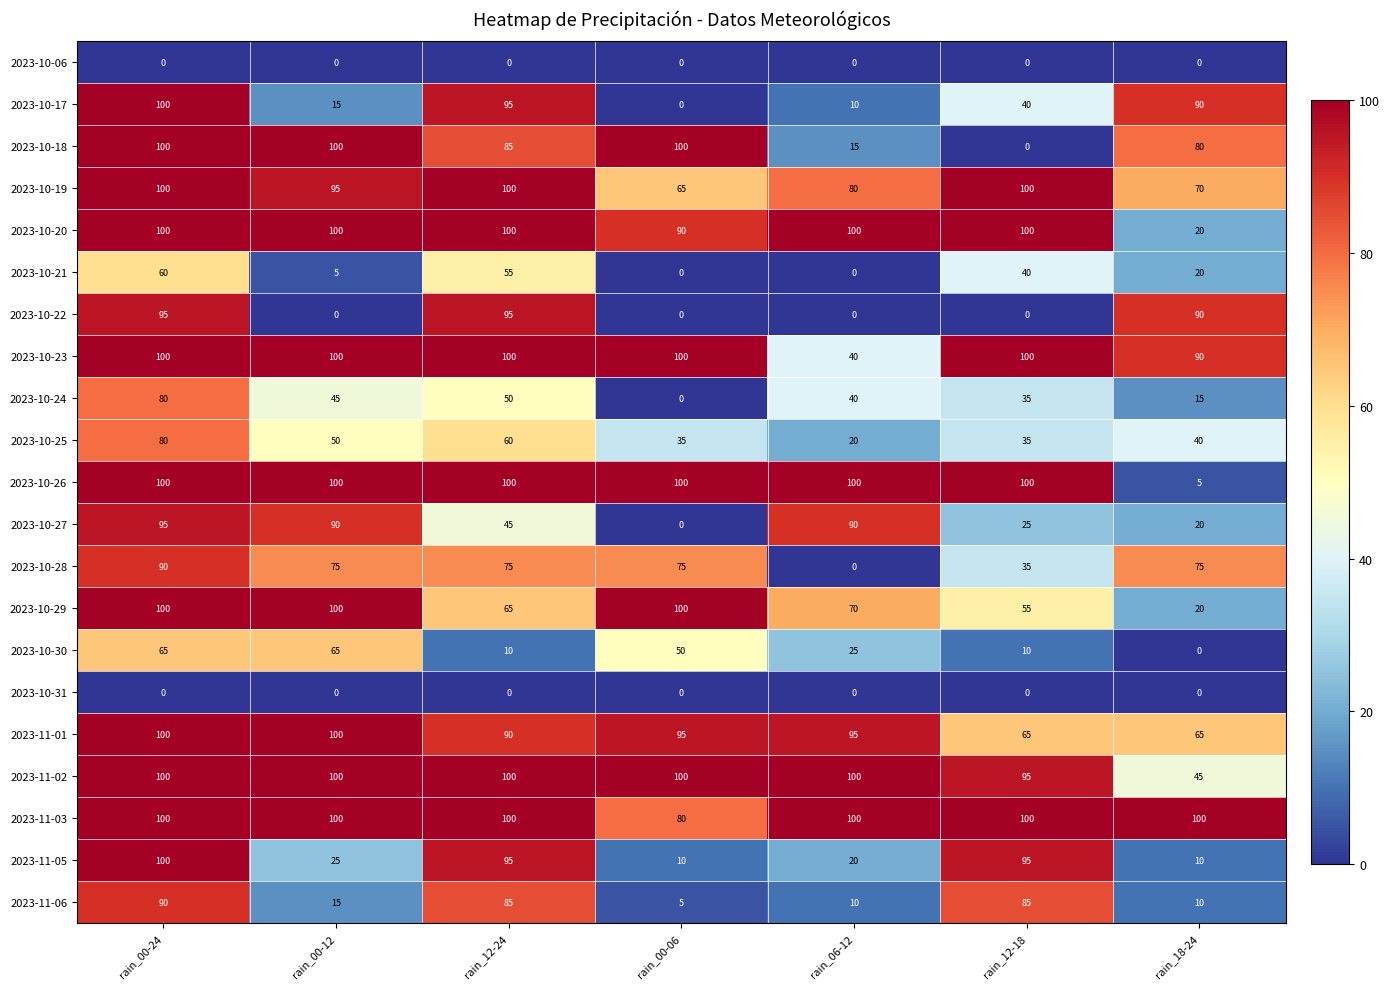

Is it true that 2023-10-25 equals 50 at rain_00-12?

True